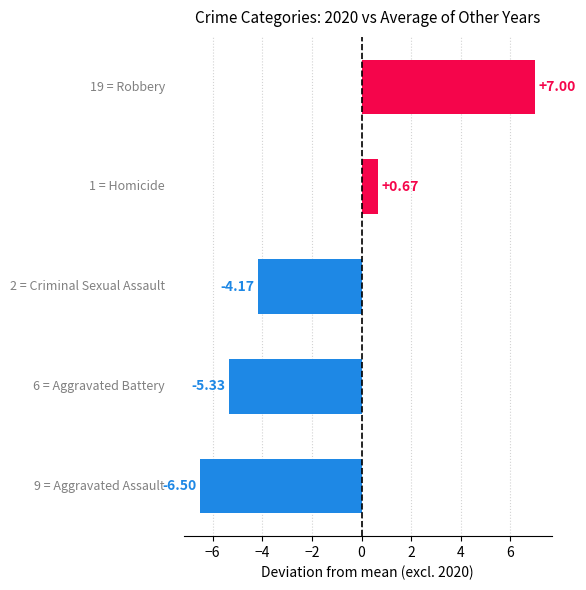

What is the average value?

-1.7